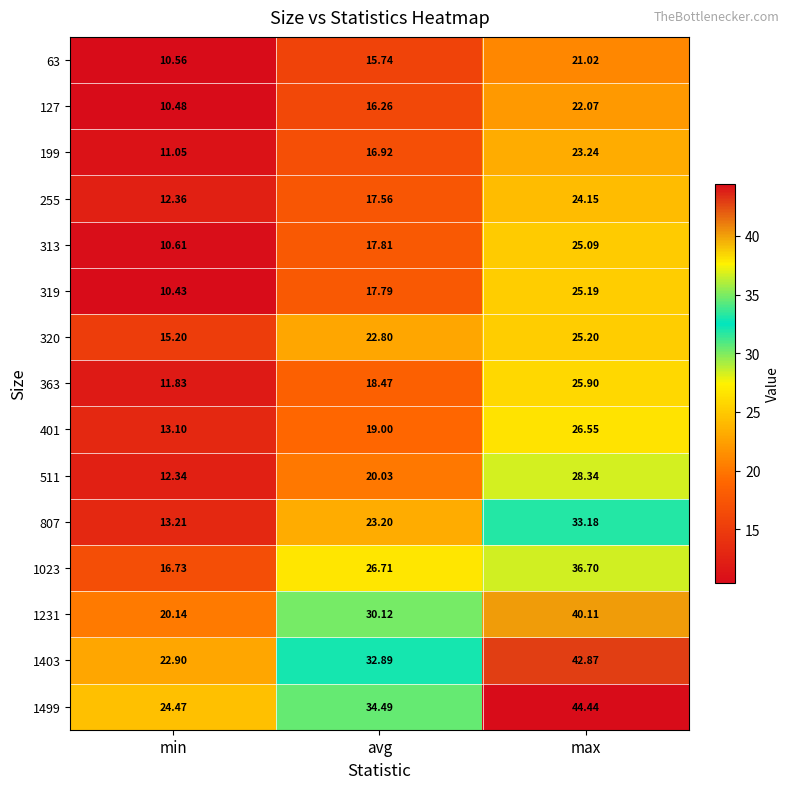

Which series has the largest total across all categories?

1499